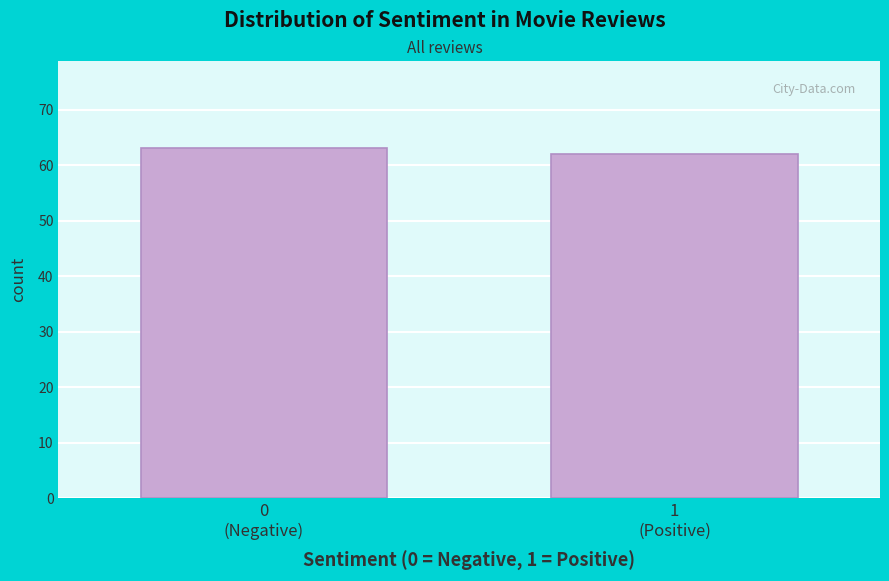

Reading left to right, what are all the values shown in this chart?

63	62